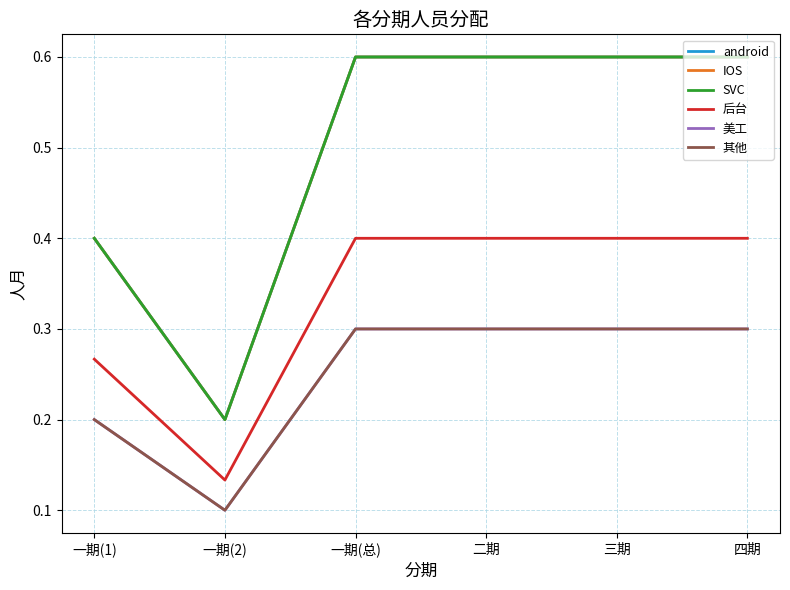

What is the maximum value shown in the chart?

0.6